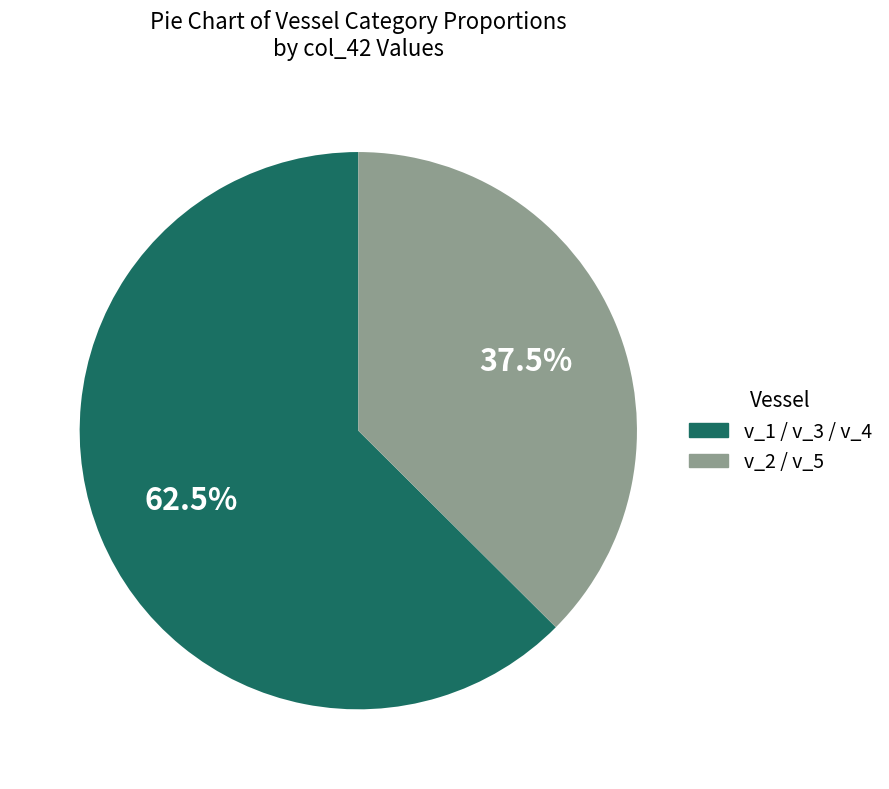

Is there any slice that represents more than half of the pie?

Yes